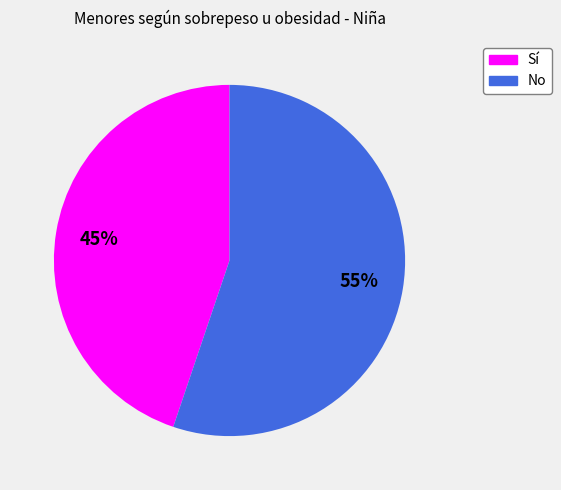

The Sí slice represents 45% of the pie. True or false?

True